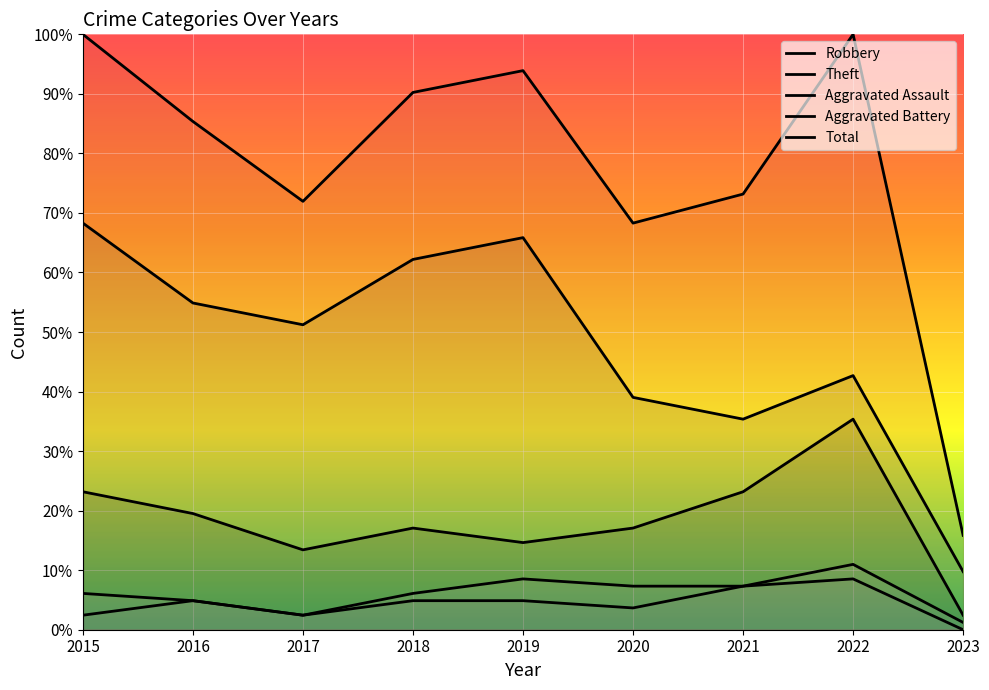

What is the maximum value for Aggravated Assault?

8.5